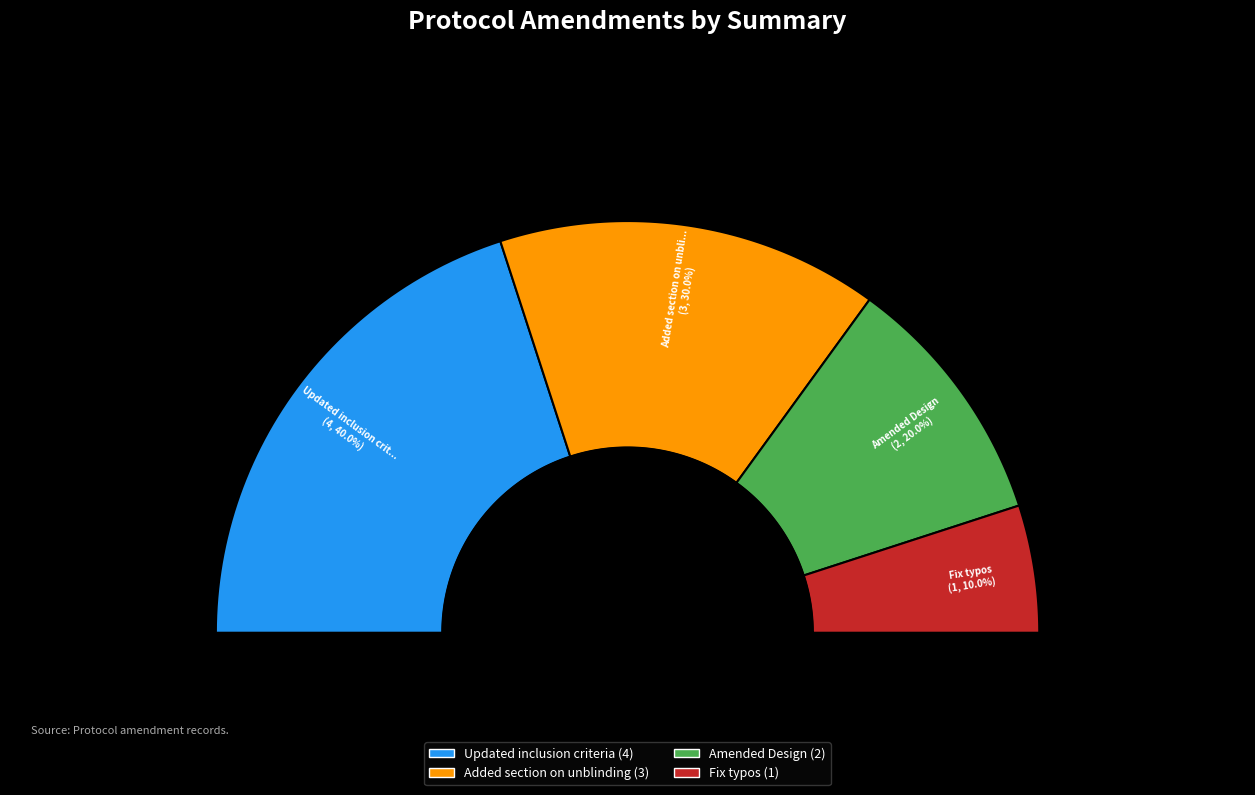

Is there a majority slice in this chart?

No